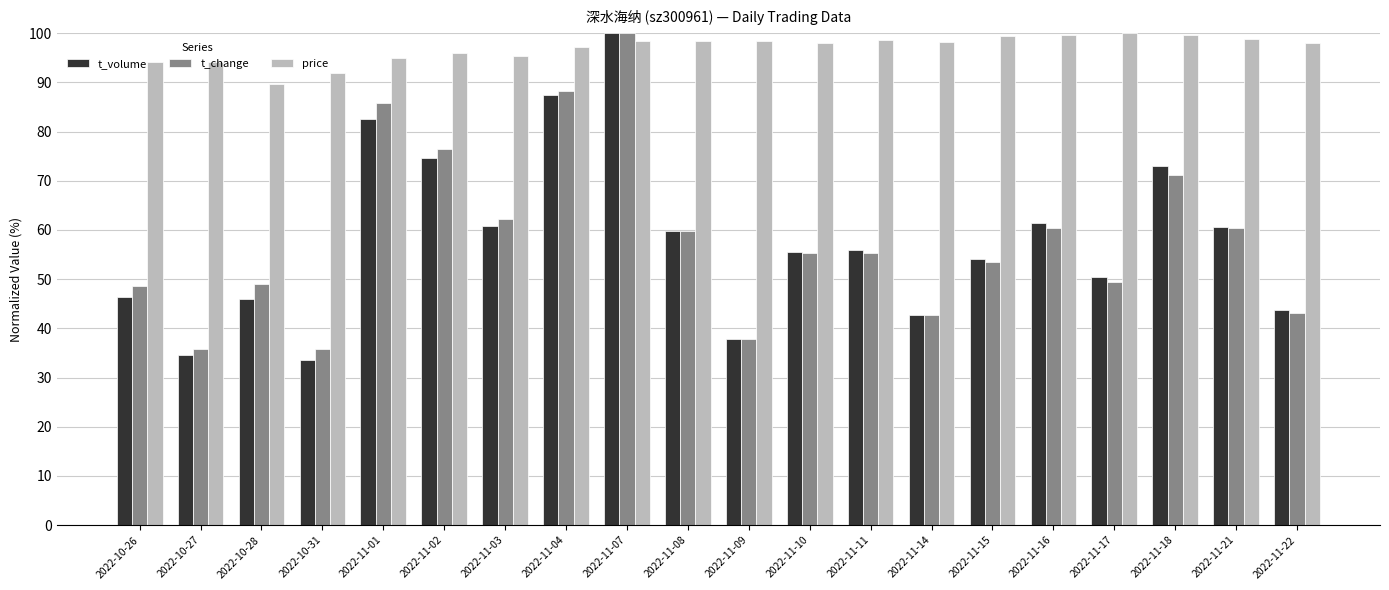

What is the maximum value shown in the chart?

100.0